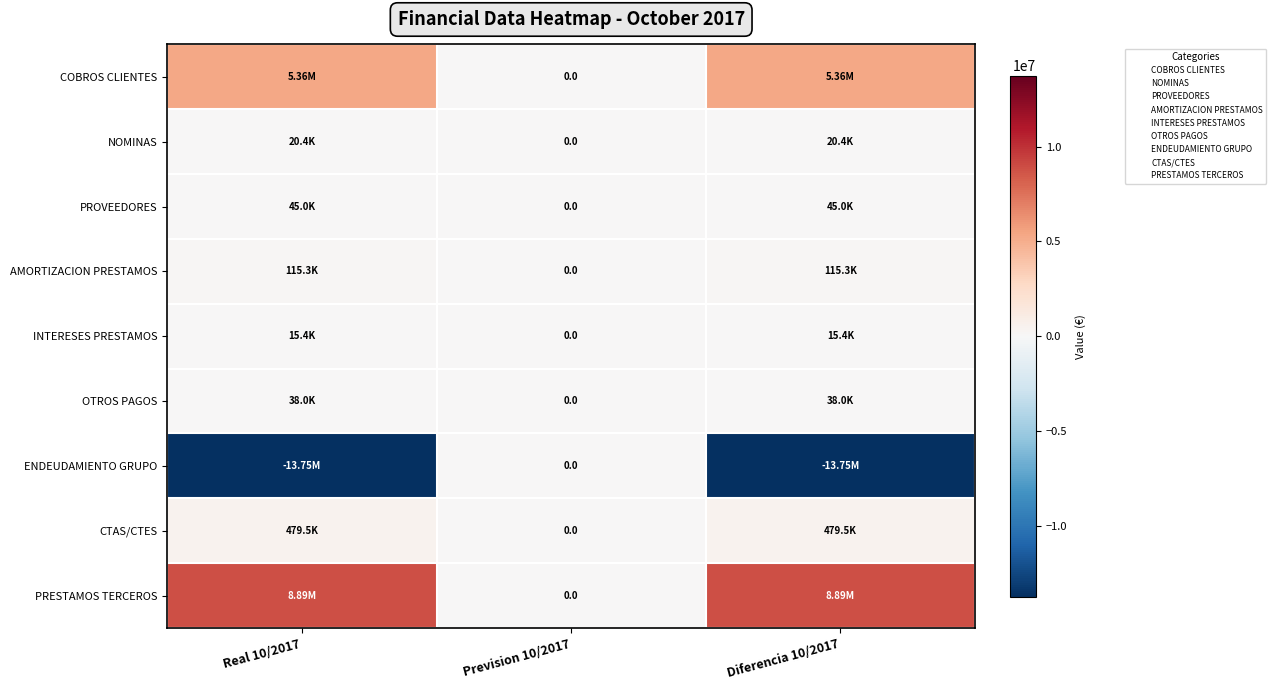

Which series has the largest range (max minus min)?

ENDEUDAMIENTO GRUPO